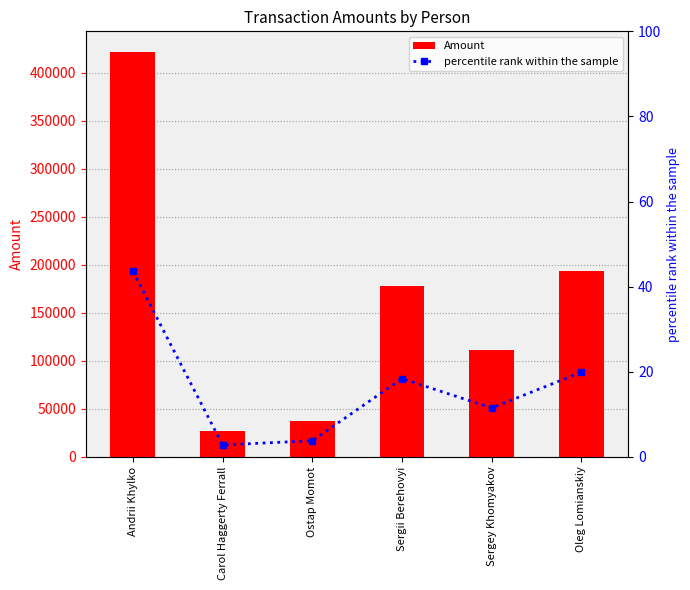

What is the difference between the maximum and minimum values in the Amount series?

394996.5